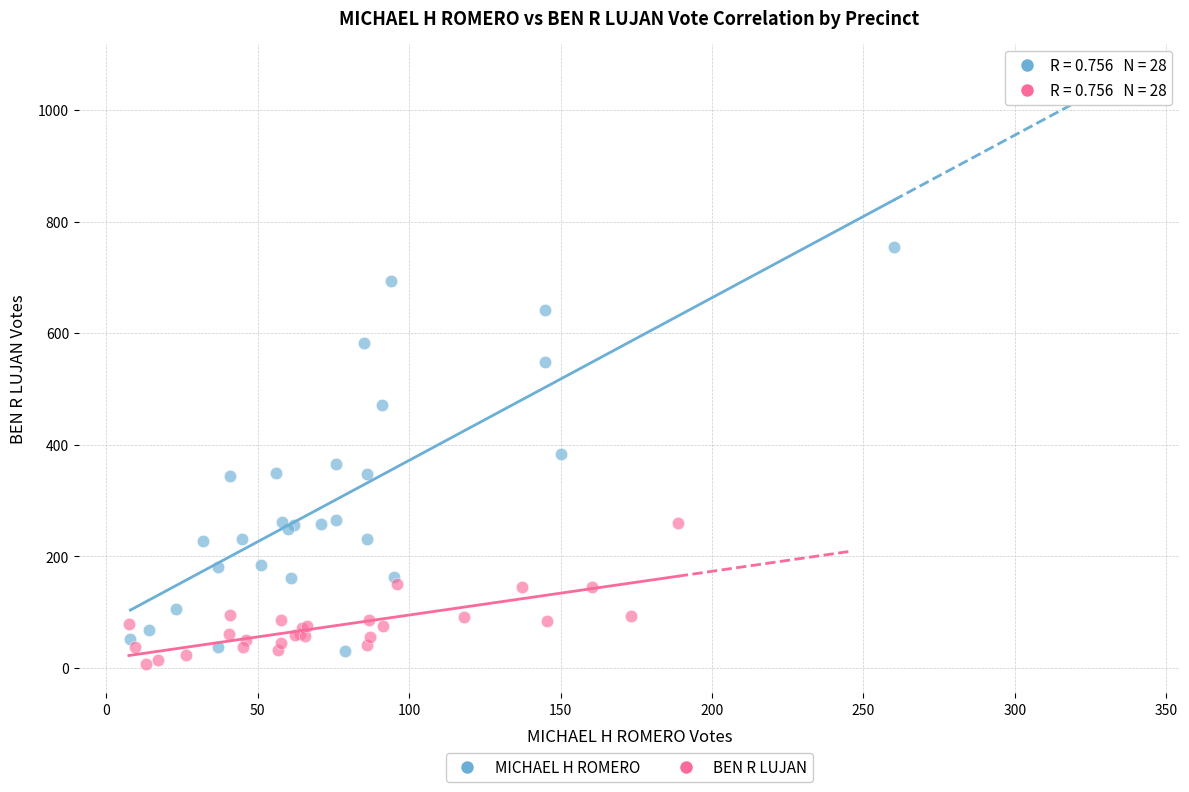

What are all the series names shown in the legend?

MICHAEL H ROMERO, BEN R LUJAN